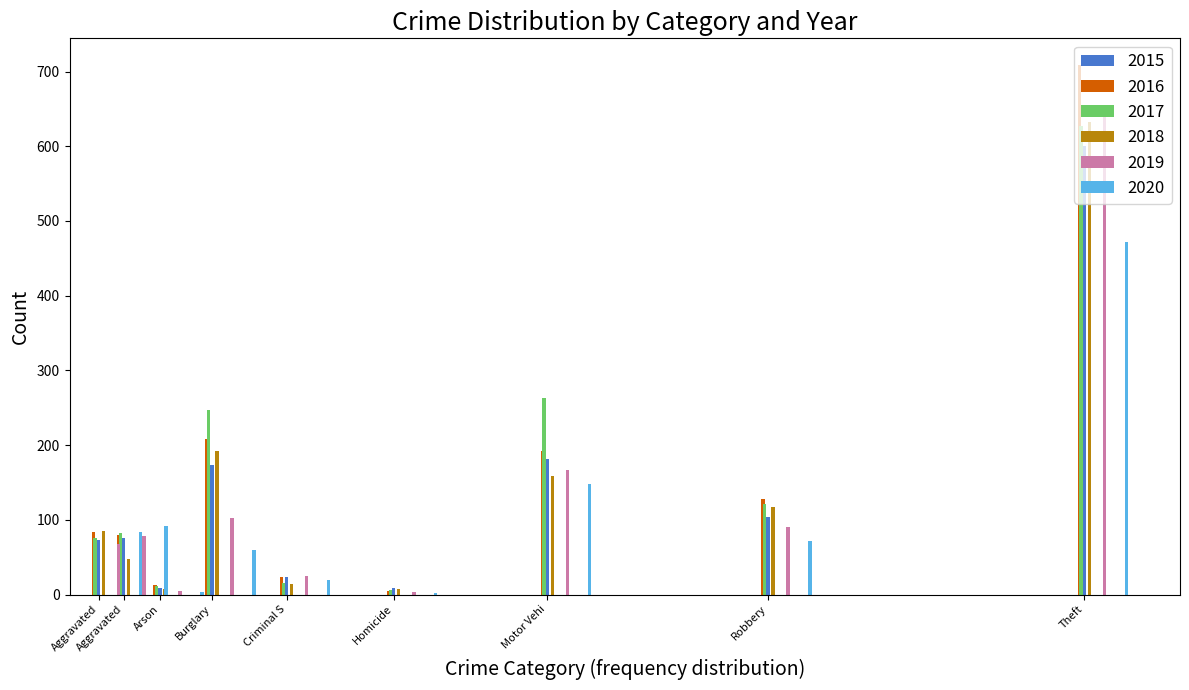

How many groups of bars are there?

9